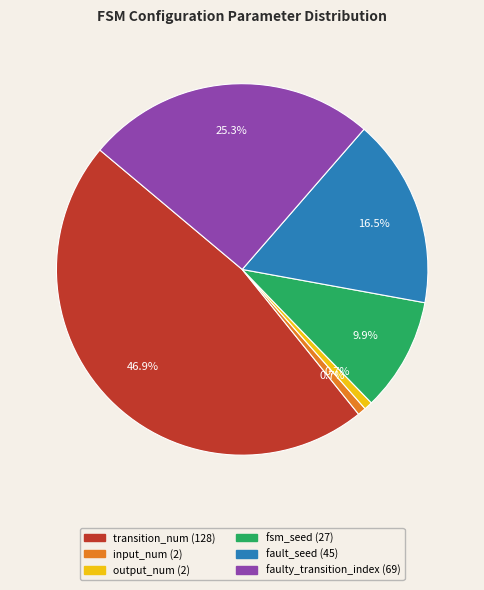

How many slices are in this pie chart?

6